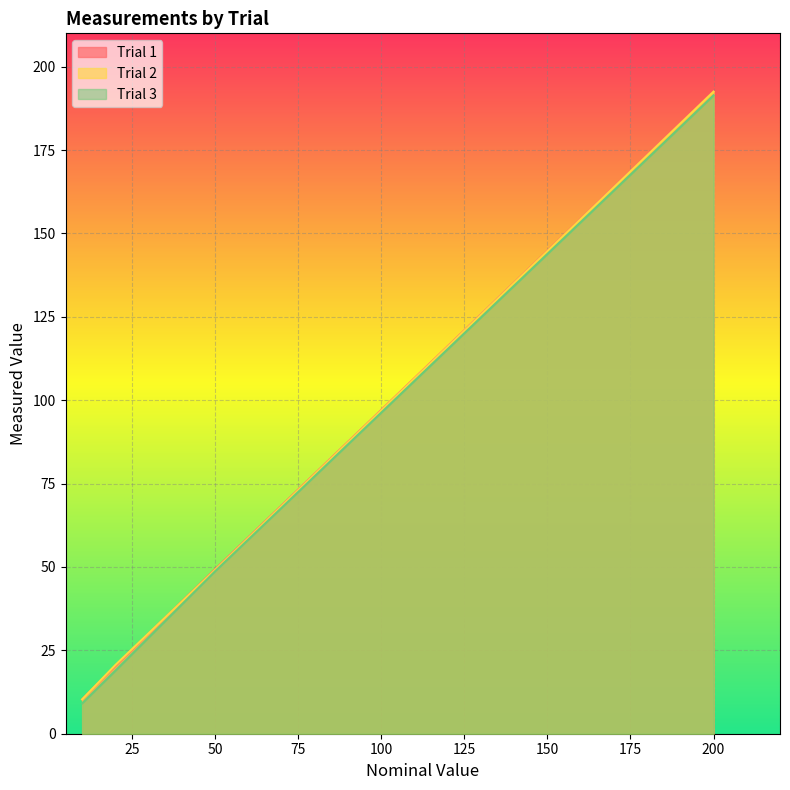

At which label does Trial 2 reach its minimum?

10